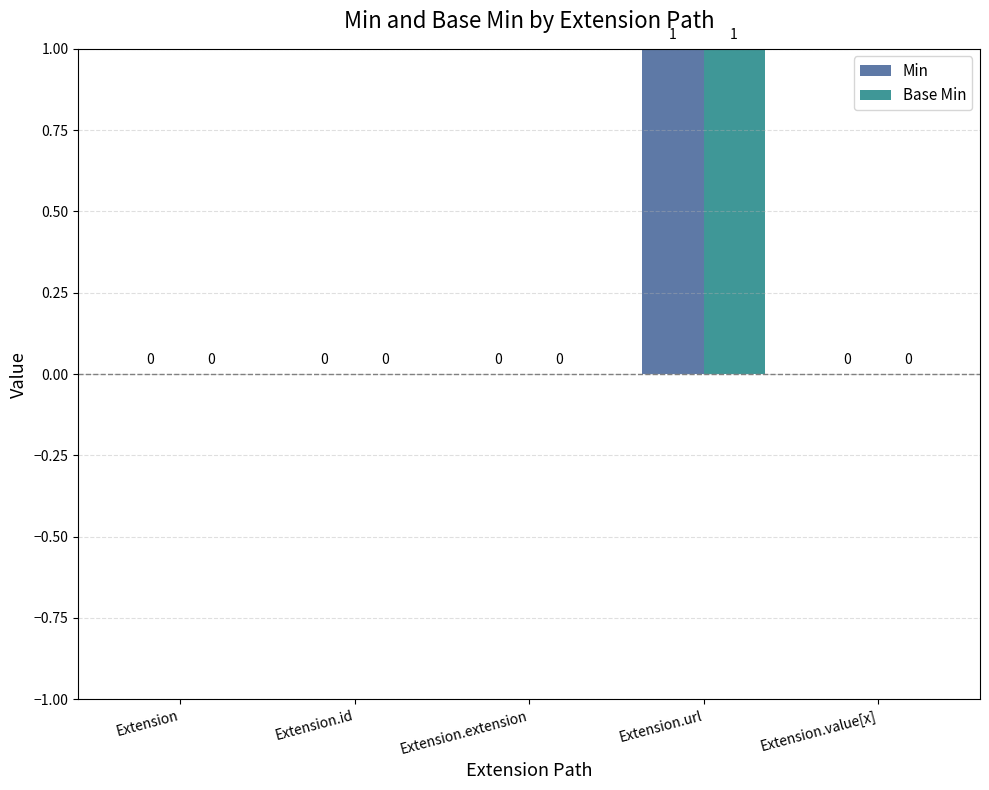

Reading left to right, extract all data points from this chart.

Min: Extension=0	Extension.id=0	Extension.extension=0	Extension.url=1	Extension.value[x]=0
Base Min: Extension=0	Extension.id=0	Extension.extension=0	Extension.url=1	Extension.value[x]=0